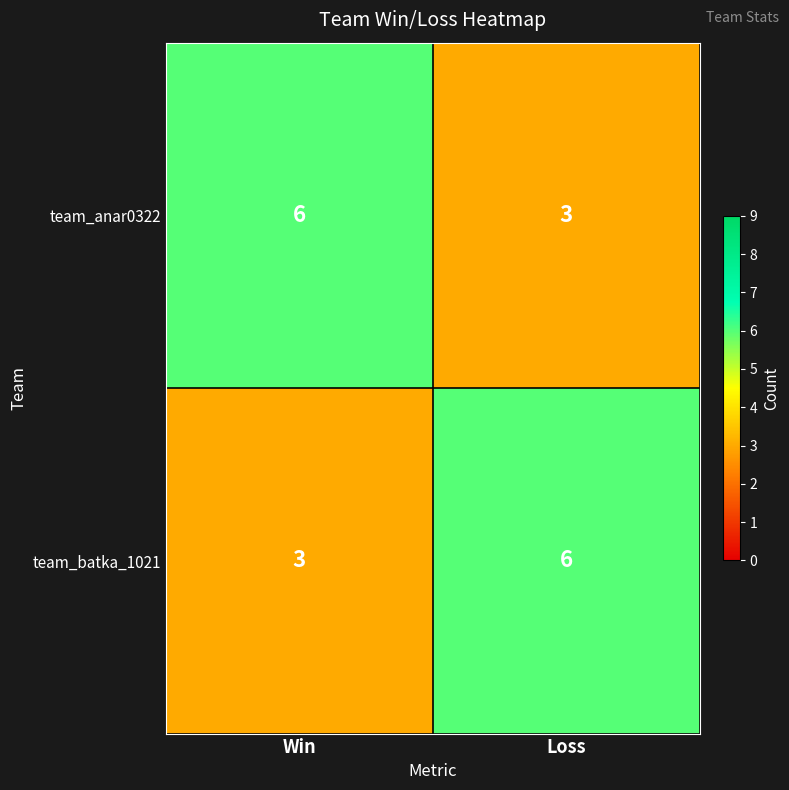

What is the minimum value shown in the chart?

3